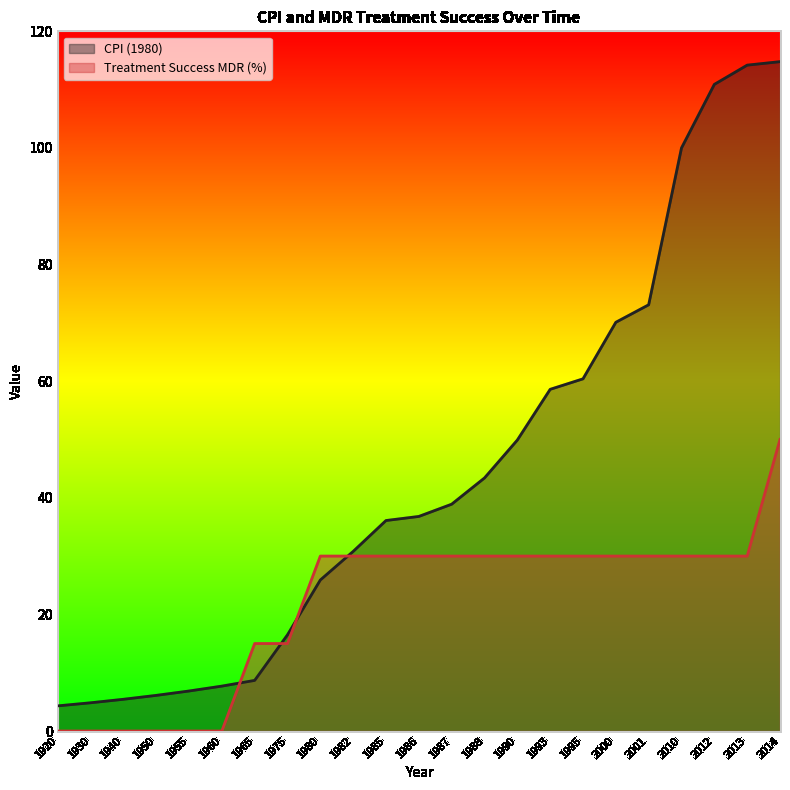

At which category is the sum across all series the highest?

2014